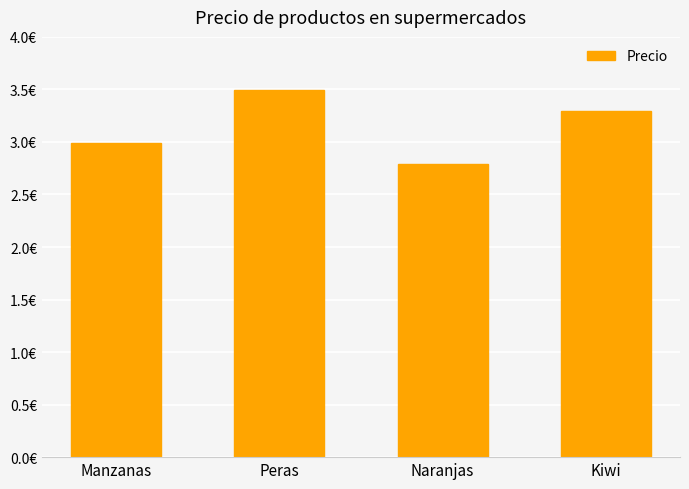

What is the approximate value at Peras?

3.5